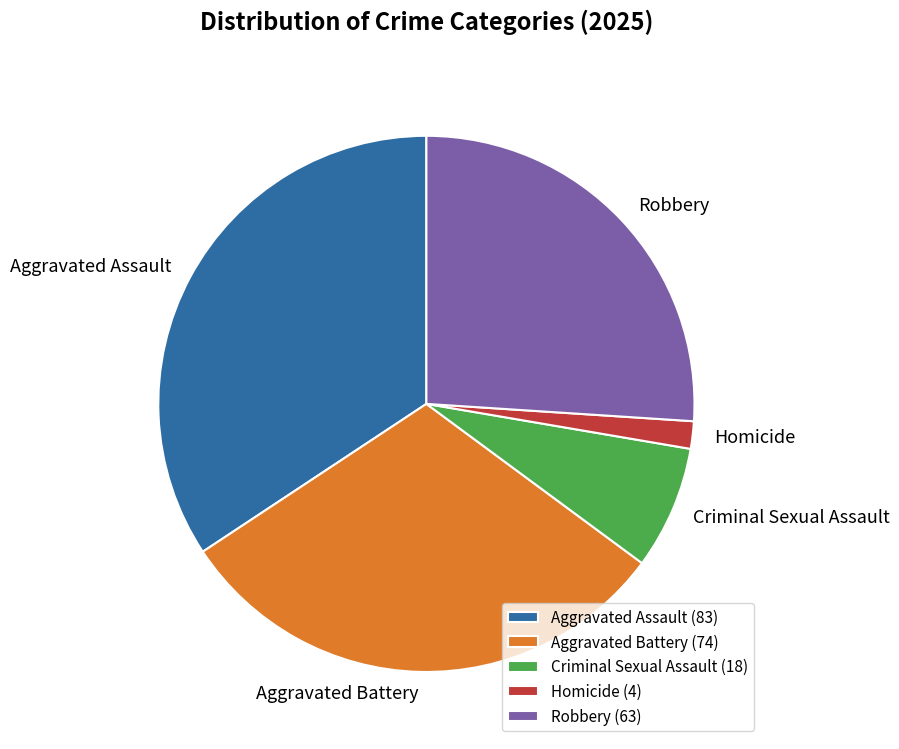

Is the sum of Aggravated Battery and Homicide greater than half?

No